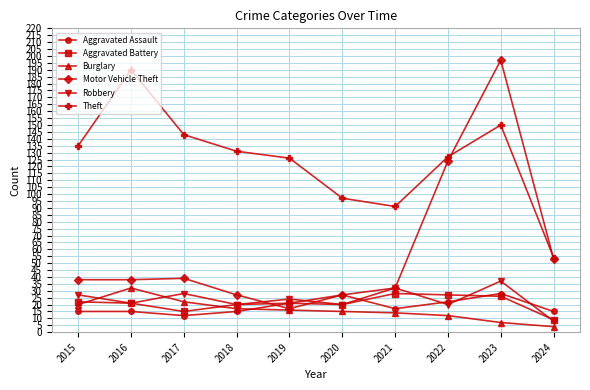

What is the sum of all Burglary values?

159